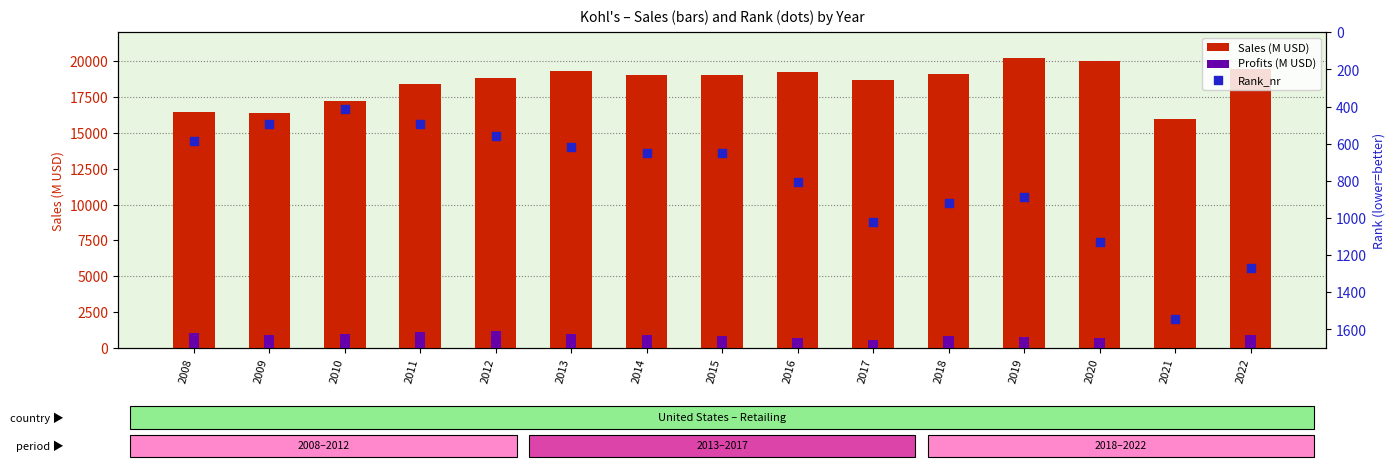

Is the value of Profits (M USD) at 2011 greater than the value of Rank_nr at 2015?

Yes